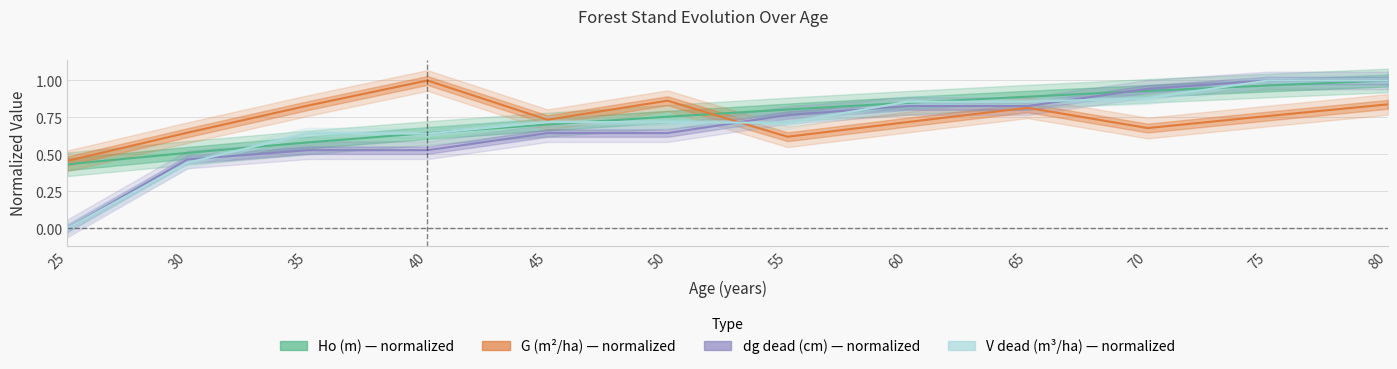

Between 50 and 65, which series saw the biggest shift?

dg_dead (cm)